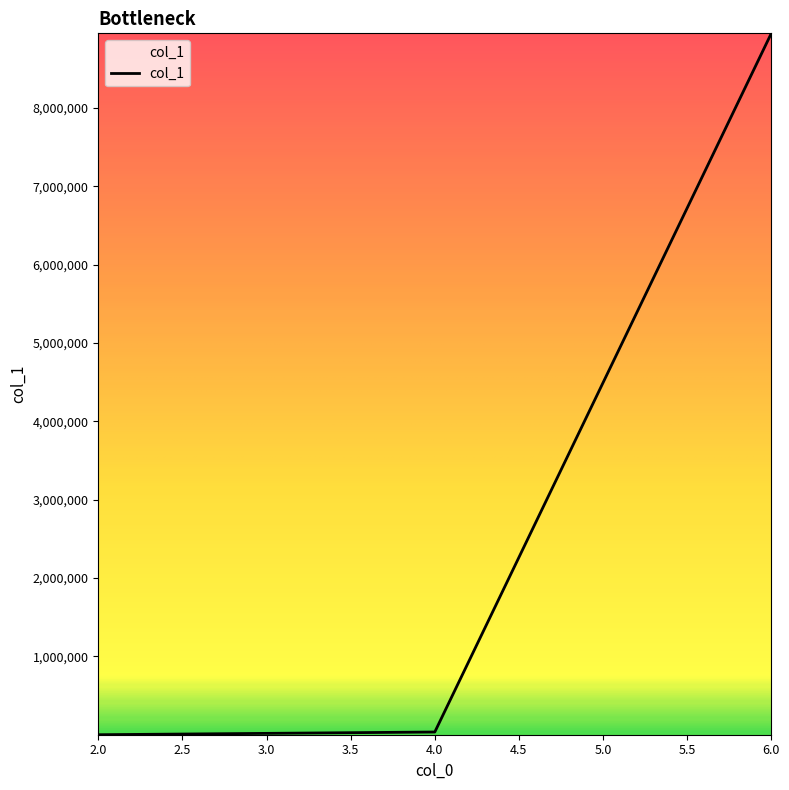

What is the average value?

2995255